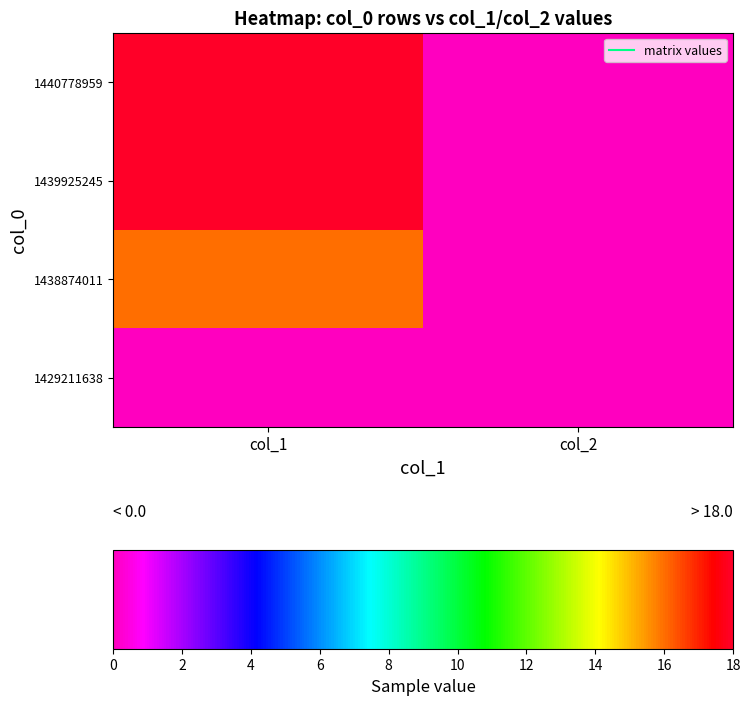

Reading left to right, extract all data points from this chart.

1429211638: col_1=0	col_2=0
1438874011: col_1=16	col_2=0
1439925245: col_1=18	col_2=0
1440778959: col_1=18	col_2=0